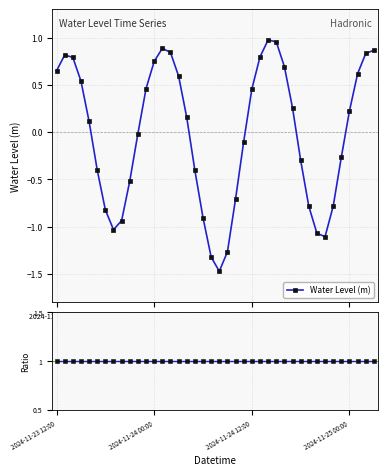

True or false: Ratio and Water Level (m) cross at least once.

False